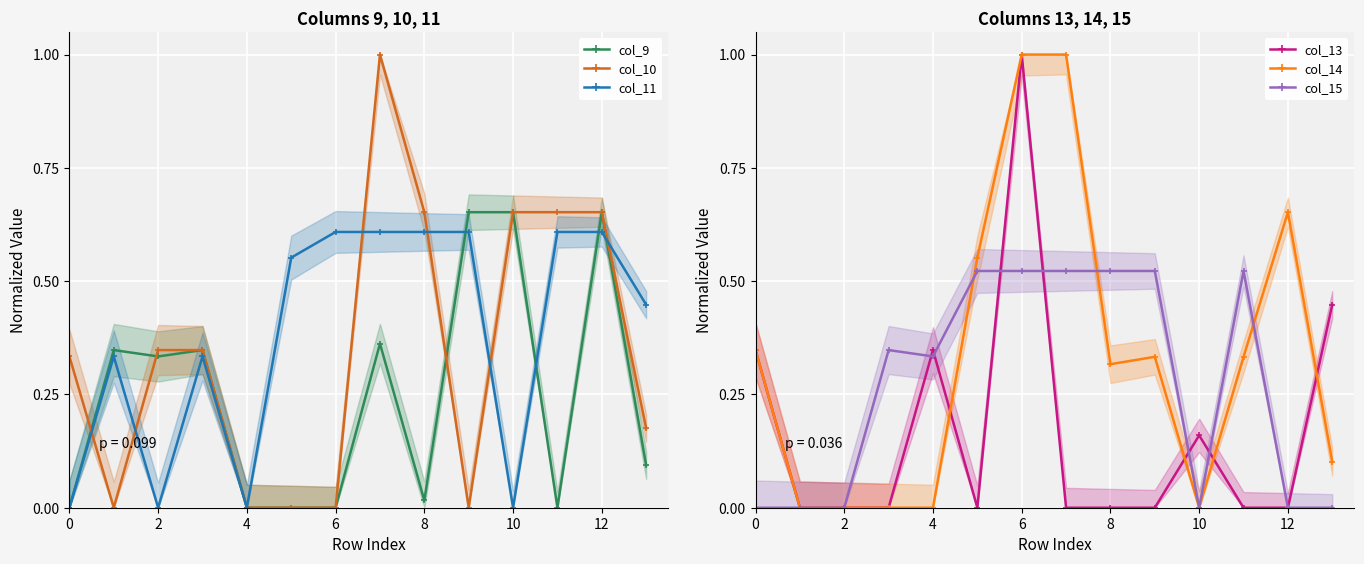

Is it true that col_13 equals 0.0 at 2?

True